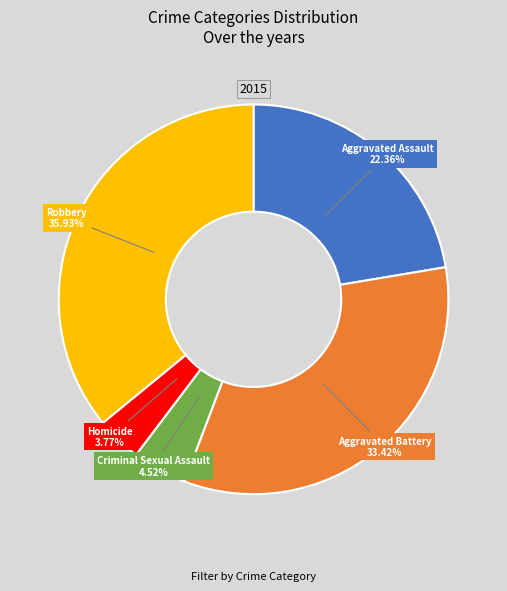

Does any single category account for the majority?

No